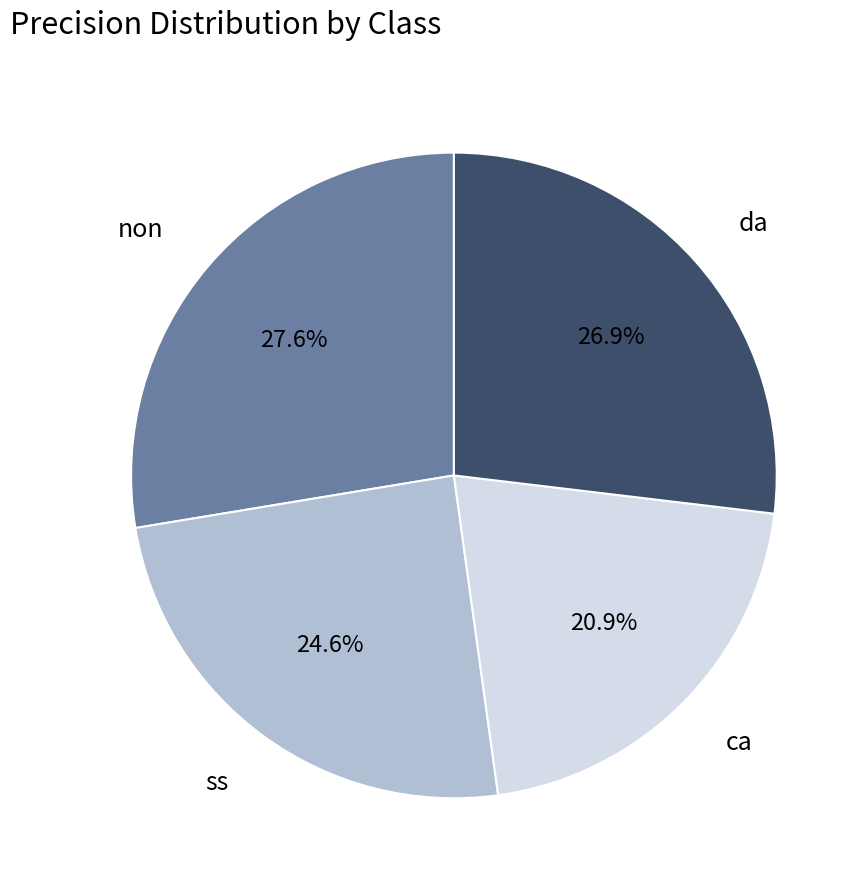

Is the sum of ca and ss greater than half?

No